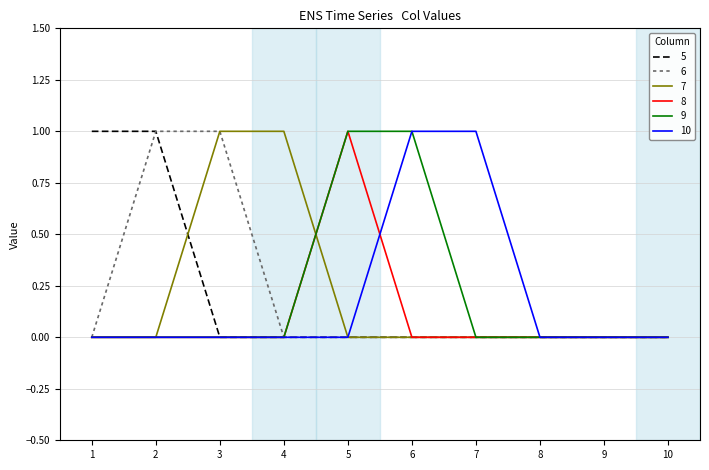

The value of 8 at 4 is 0. True or false?

True